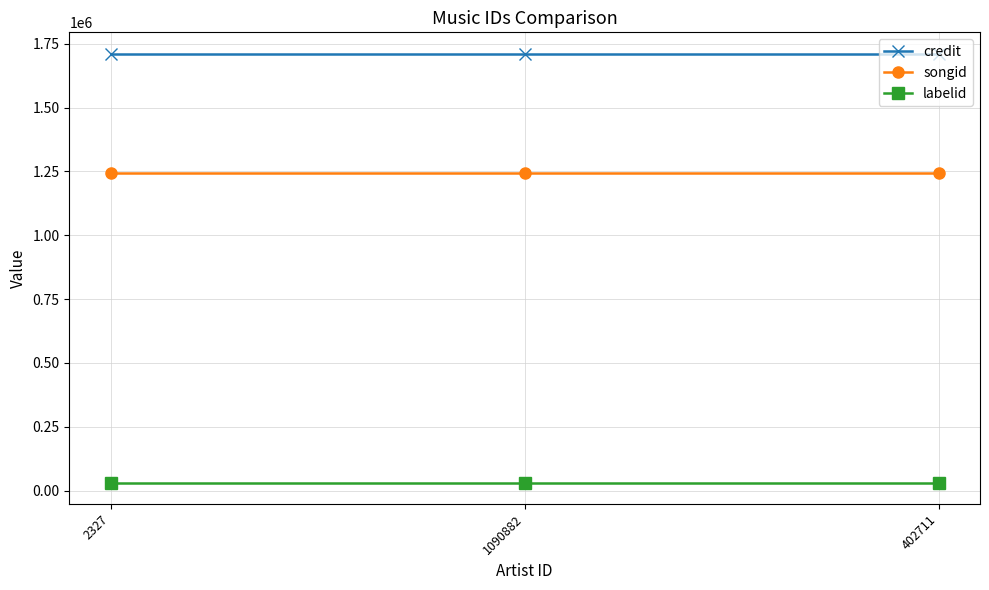

Is the value of credit at 1090882 greater than the value of songid at 2327?

Yes